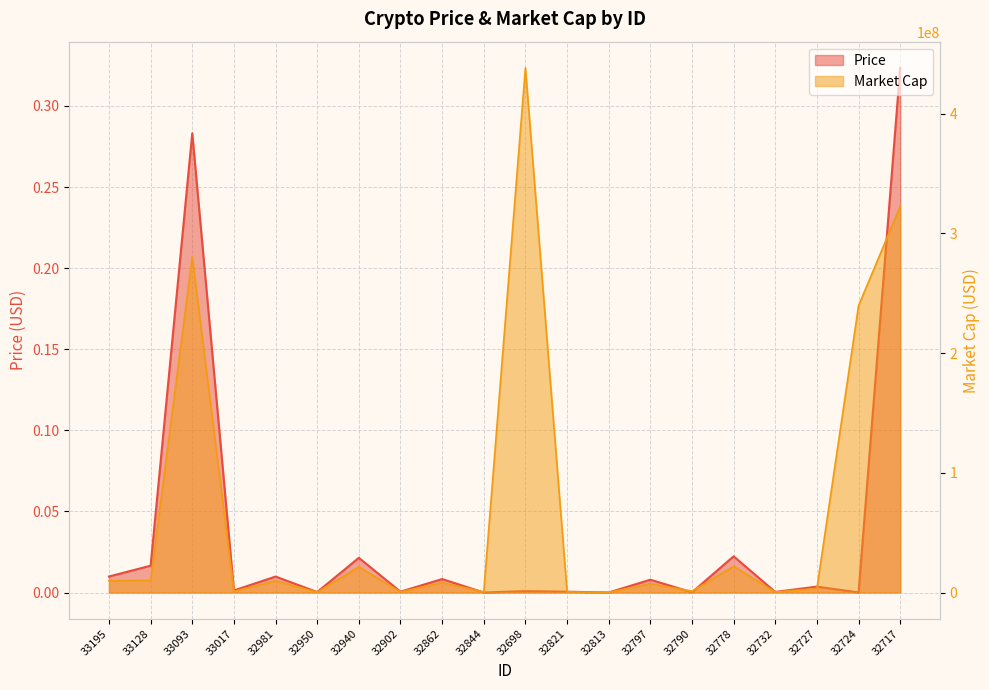

Where is the first local maximum for Market Cap?

33093